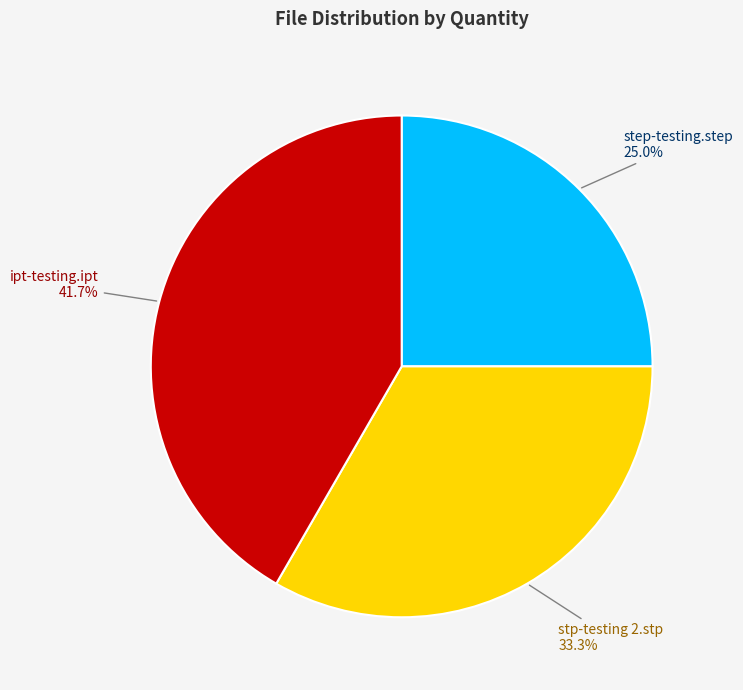

Is it true that ipt-testing.ipt is 42% of the pie?

True